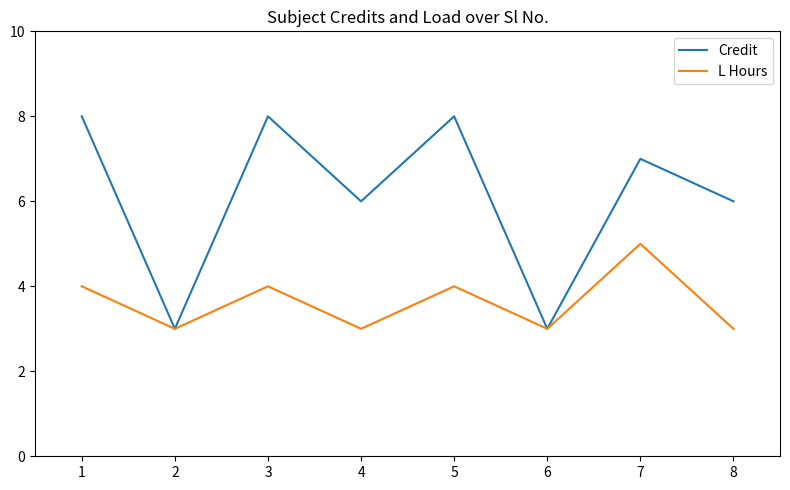

Rank the series by their maximum value, from highest to lowest.

Credit, L Hours